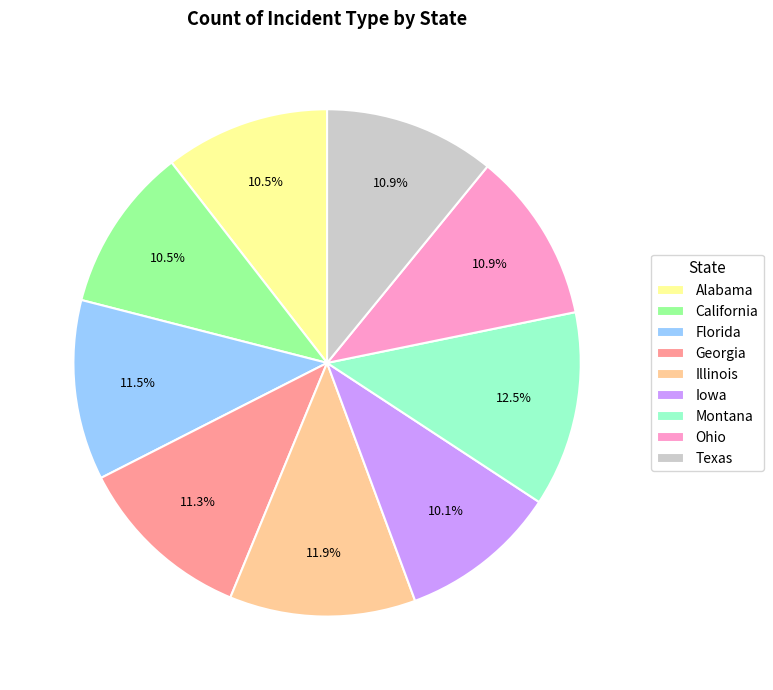

What portion of the pie excludes California?

89.5%